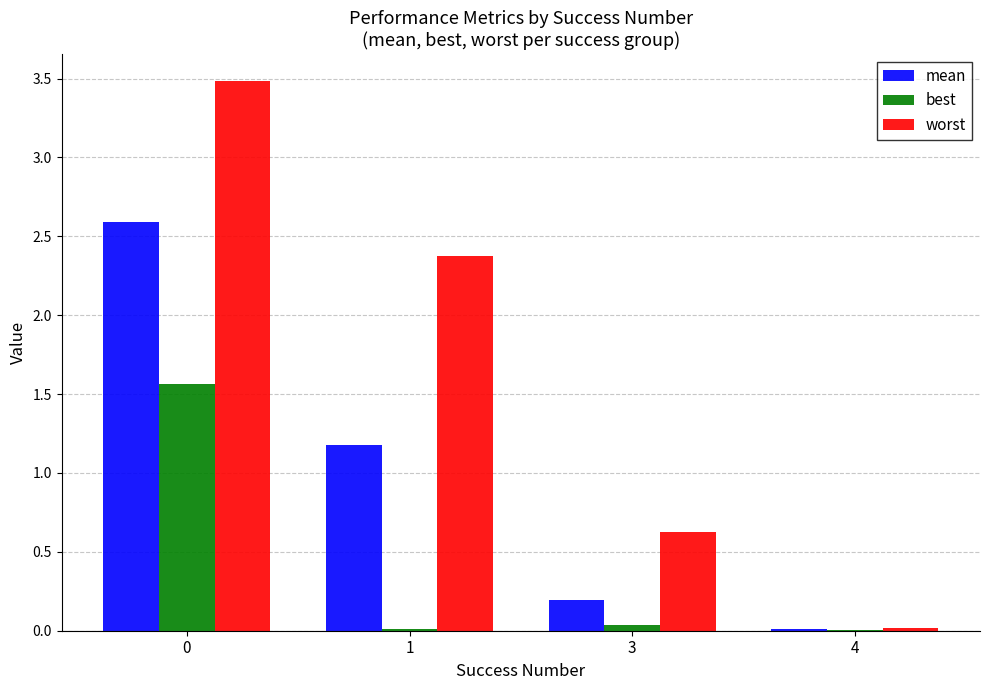

Which series changed the most between 3 and 4?

worst